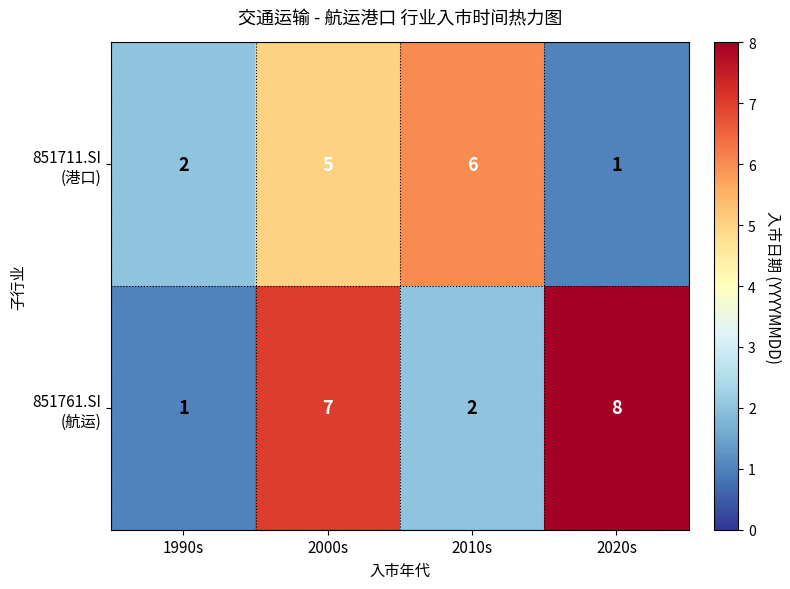

What is the difference between the highest and lowest values at 2010s?

4